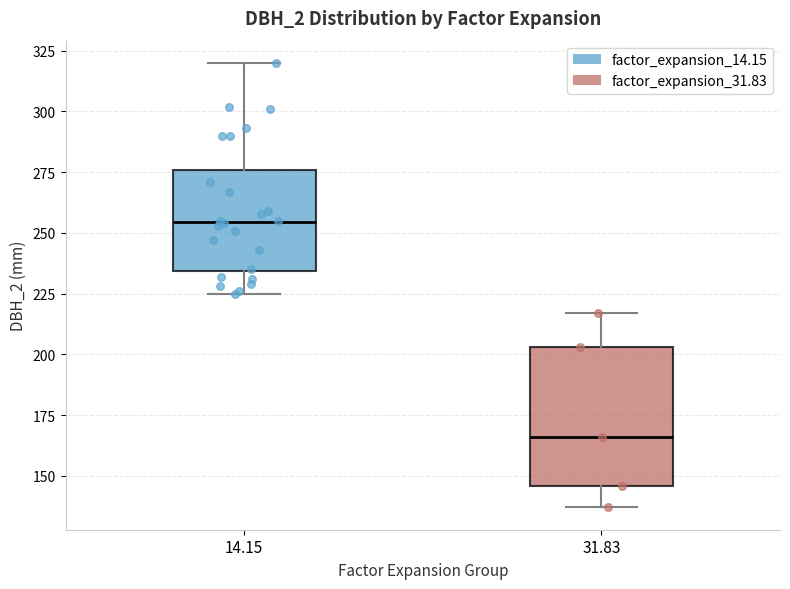

Reading left to right, transcribe this box plot: for each box, give where its median line is, the range the box spans, and where its two whiskers end, as read against the y-axis. The values are not printed on the chart, so give them approximately, as read against the axis.

14.15: median 255, box 235 to 275, whiskers 225 to 320
31.83: median 165, box 145 to 205, whiskers 135 to 215